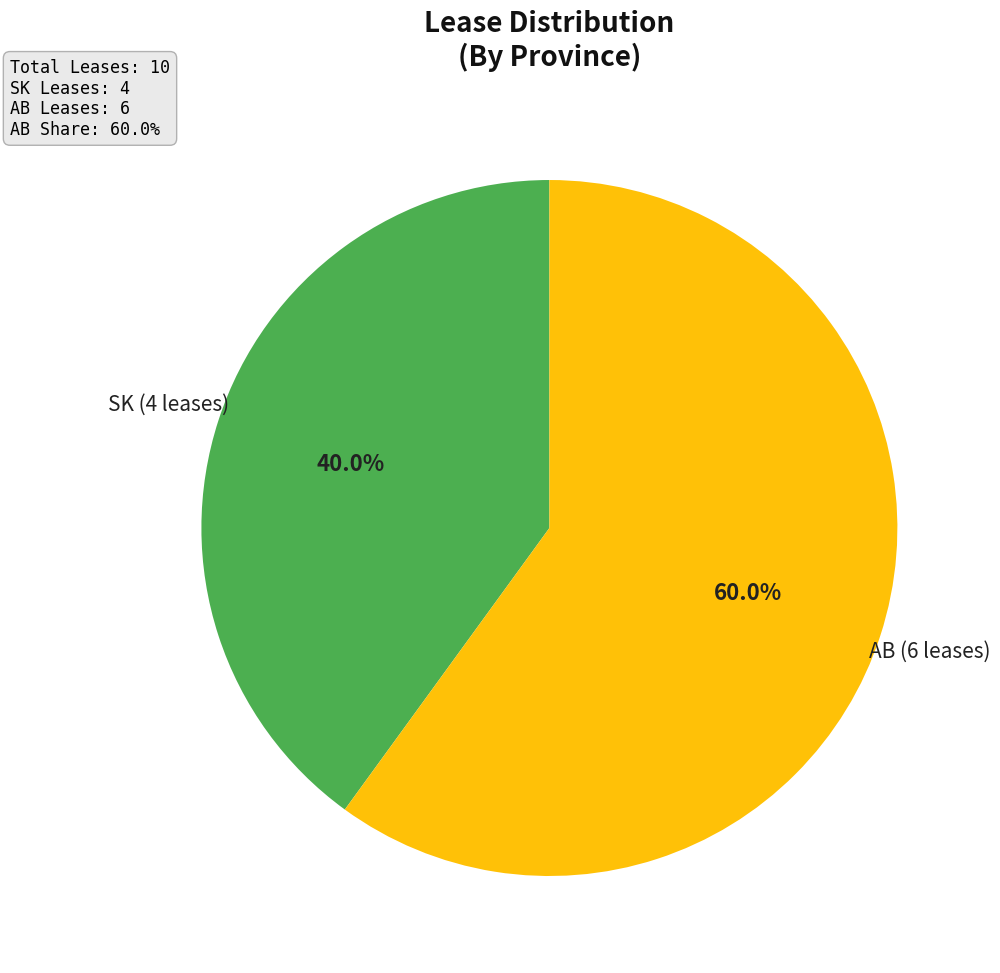

How many slices are in this pie chart?

2